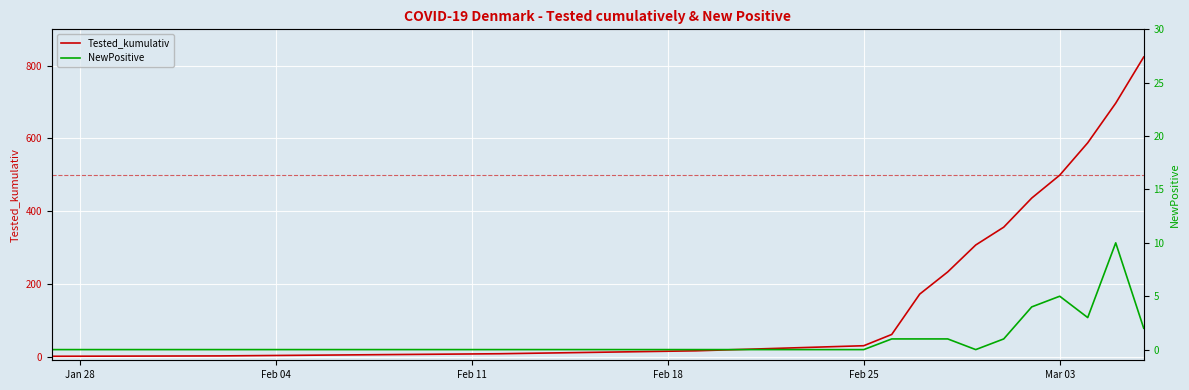

Rank the series by their maximum value, from highest to lowest.

Tested_kumulativ, NewPositive